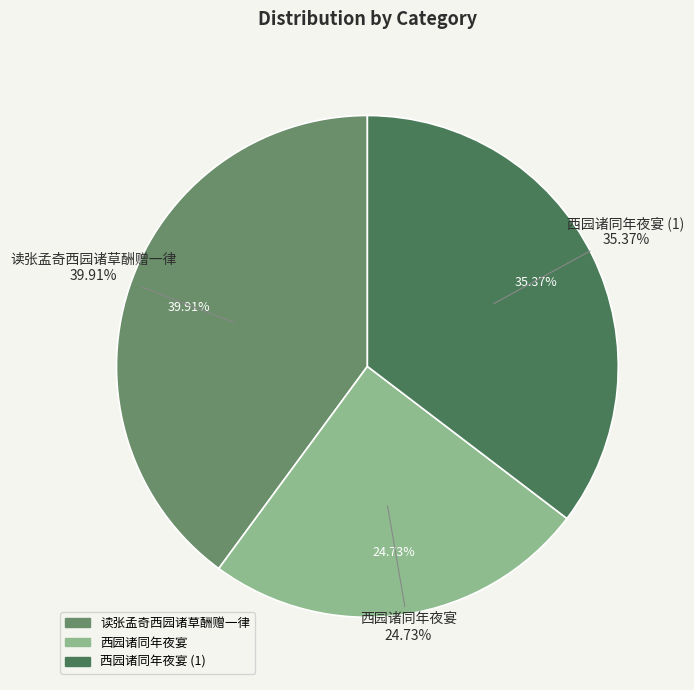

To the nearest percent, what portion does 读张孟奇西园诸草酬赠一律 represent?

40%